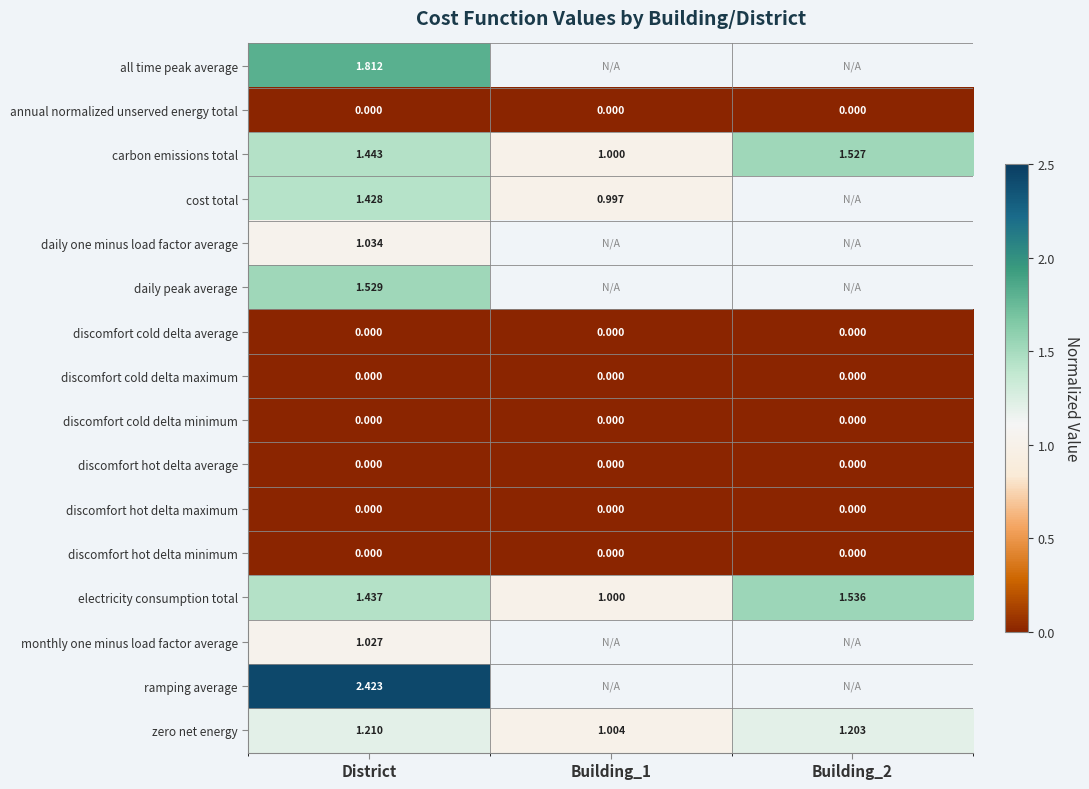

Is the value of electricity consumption total at Building_2 greater than the value of annual normalized unserved energy total at Building_1?

Yes